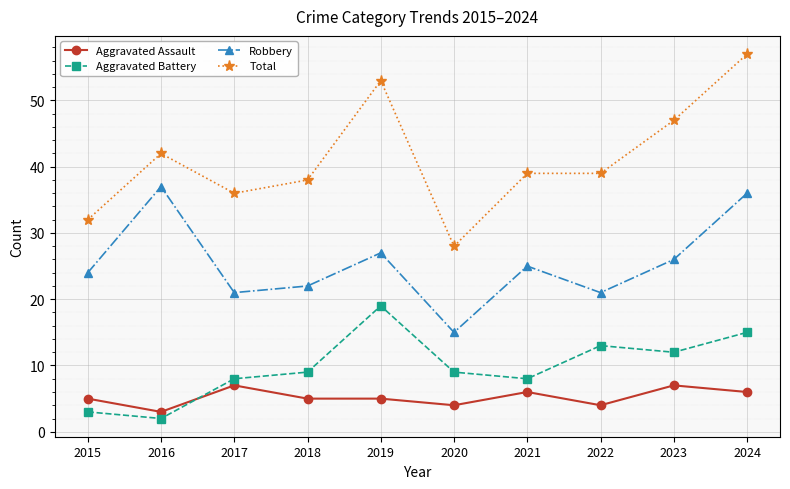

What is the approximate value of Total at 2016?

42